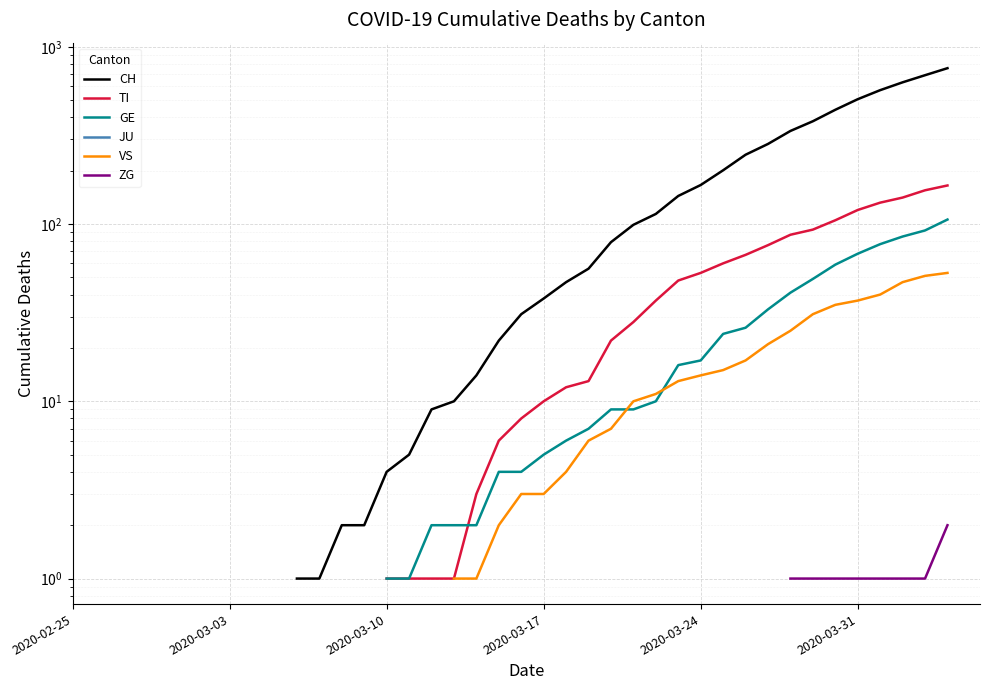

What are all the series names shown in the legend?

CH, TI, GE, JU, VS, ZG